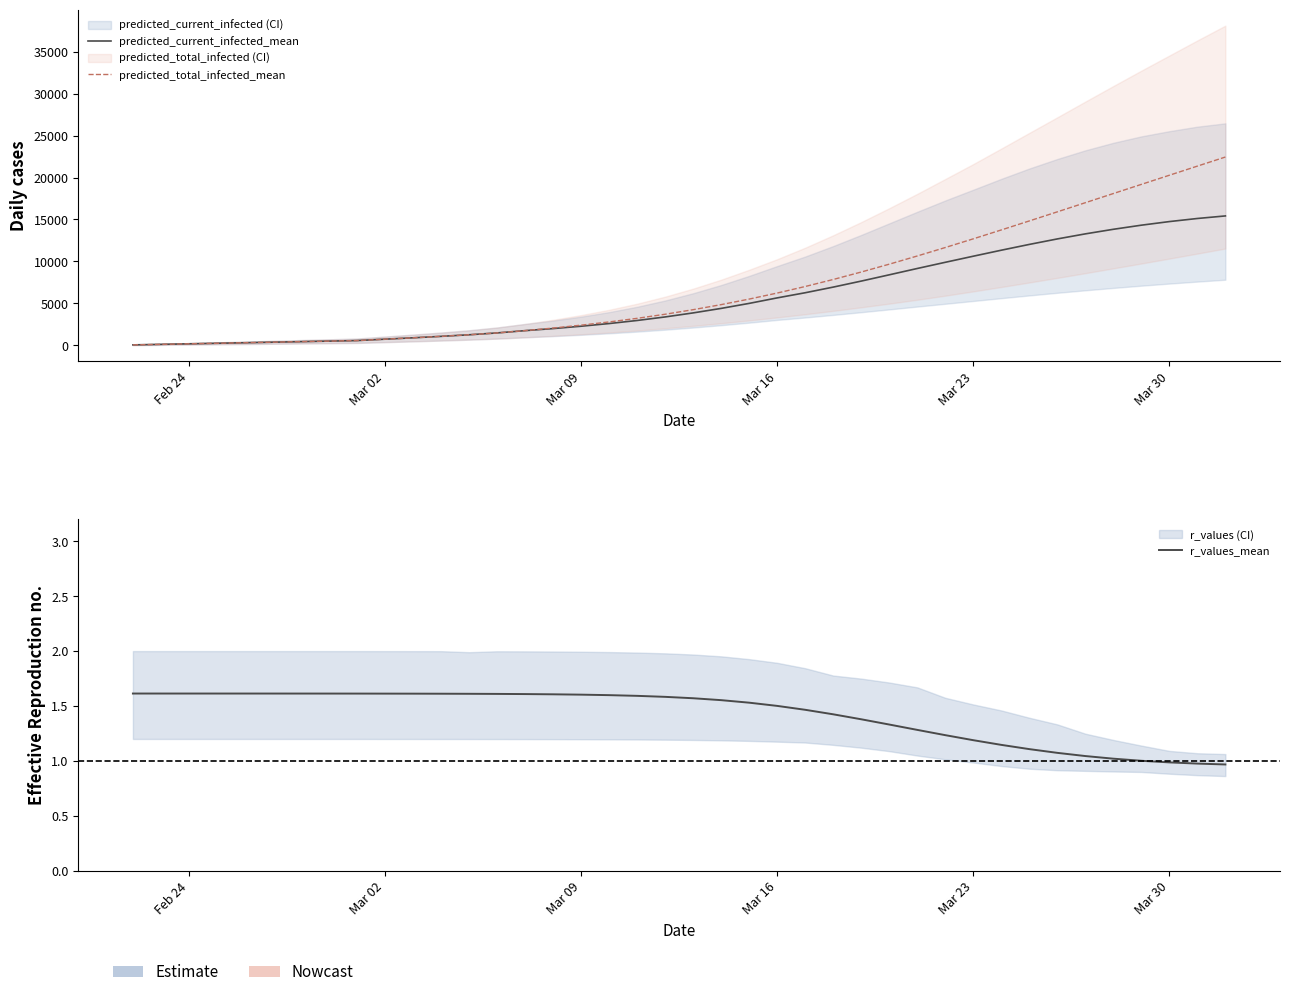

True or false: predicted_current_infected_mean and predicted_total_infected_mean cross at least once.

False